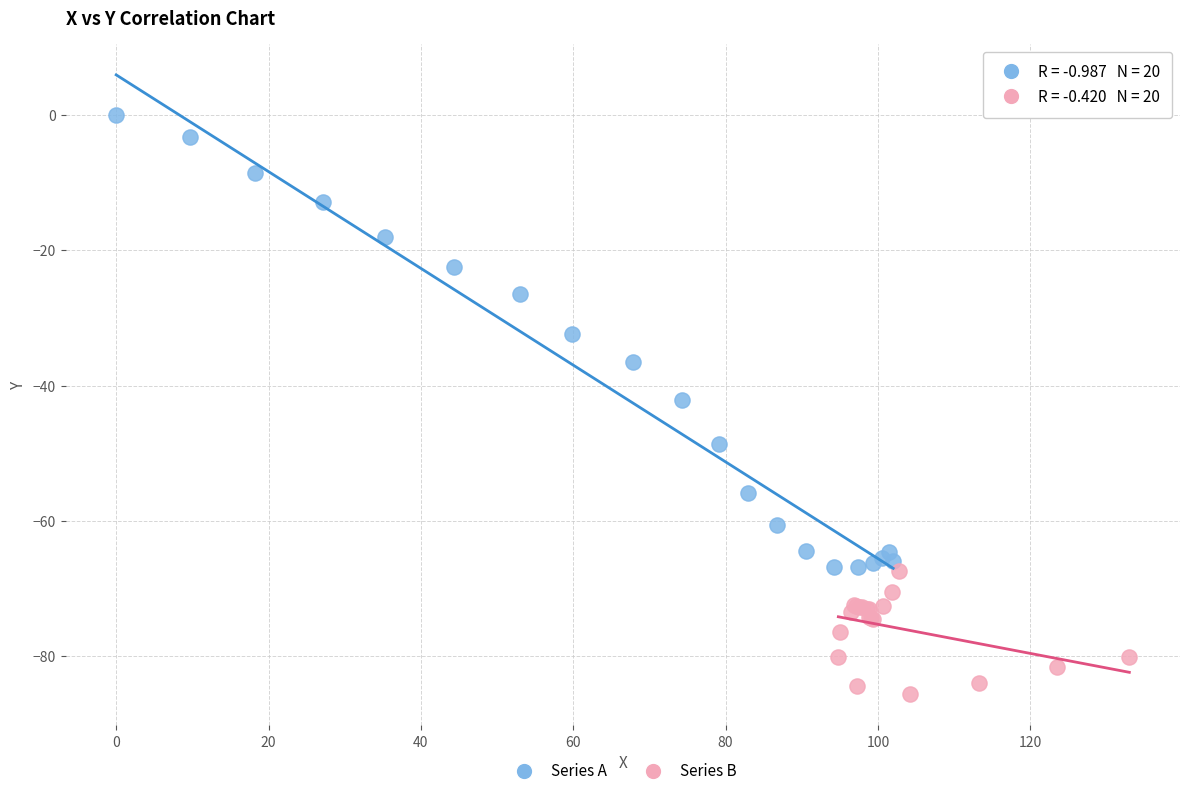

Which series reaches the maximum Y coordinate?

Series A